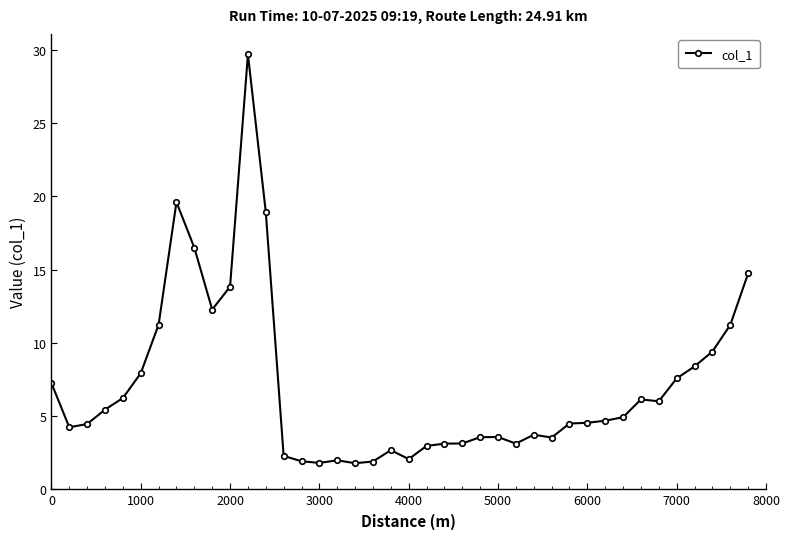

What is the maximum value shown in the chart?

29.7